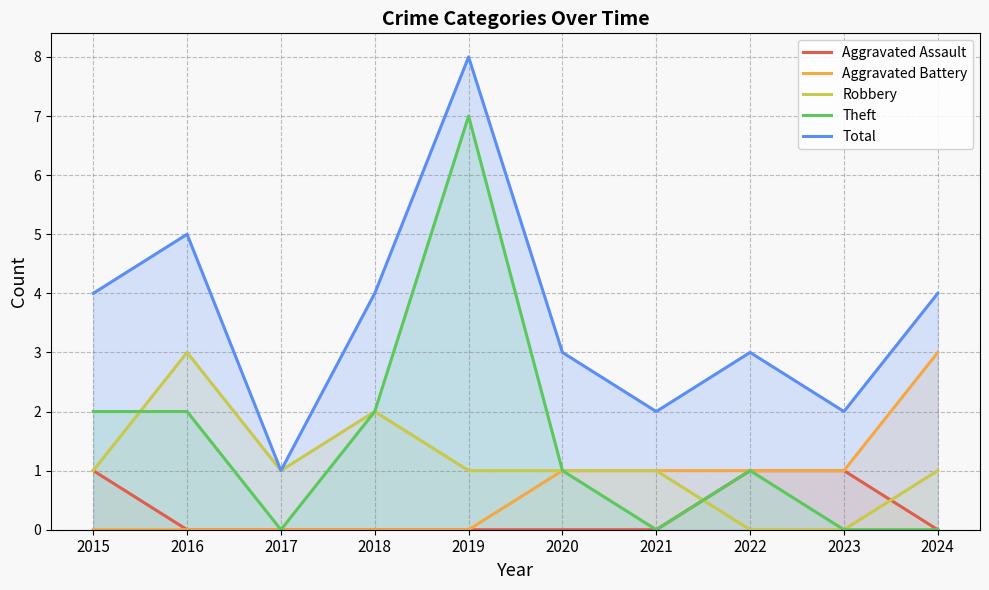

Does the chart have visible grid lines?

Yes